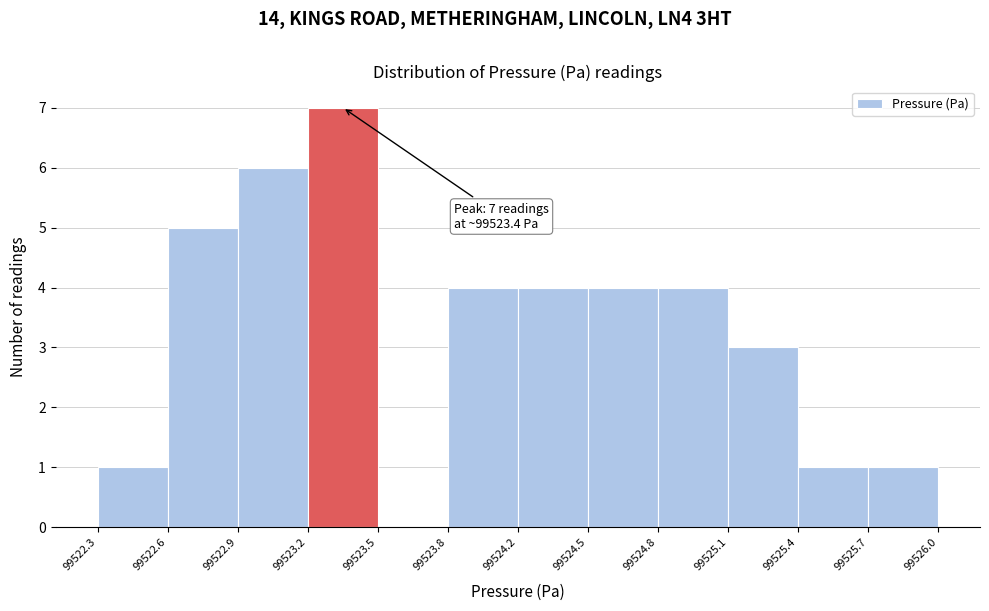

Reading right to left, extract all data points from this chart.

99525.7=1	99525.4=1	99525.1=3	99524.8=4	99524.5=4	99524.2=4	99523.8=4	99523.5=0	99523.2=7	99522.9=6	99522.6=5	99522.3=1